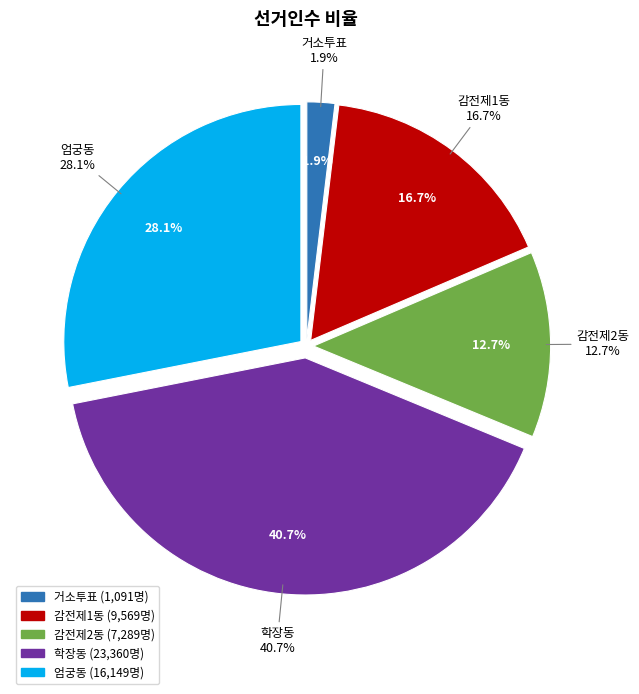

Which has a higher value, 감전제2동 or 감전제1동?

감전제1동